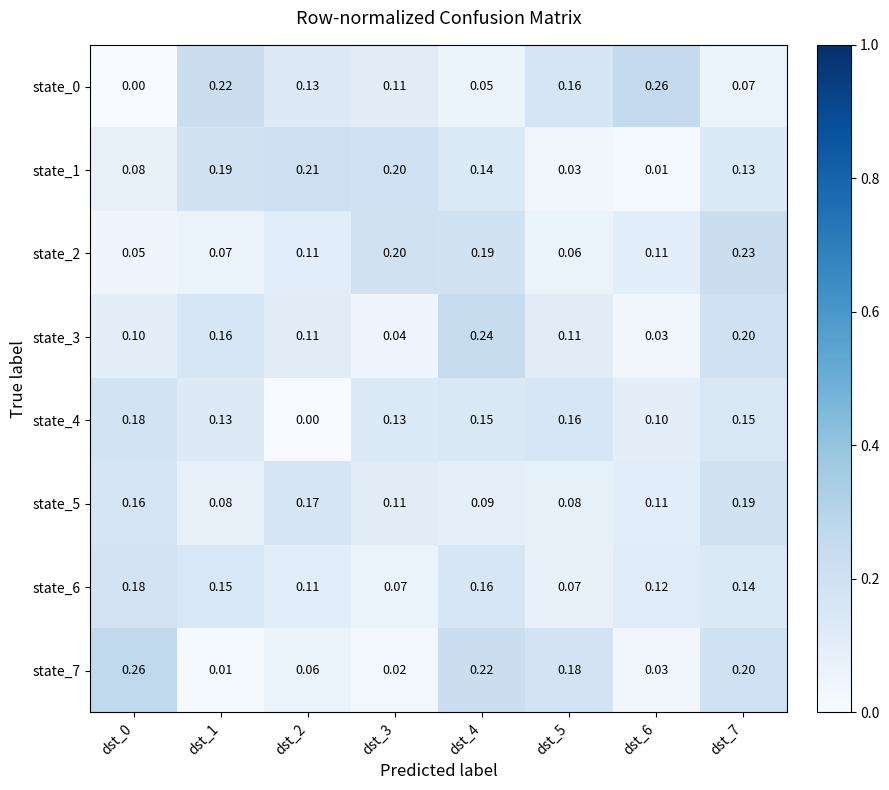

Is the value of state_1 at dst_6 greater than the value of state_0 at dst_3?

No